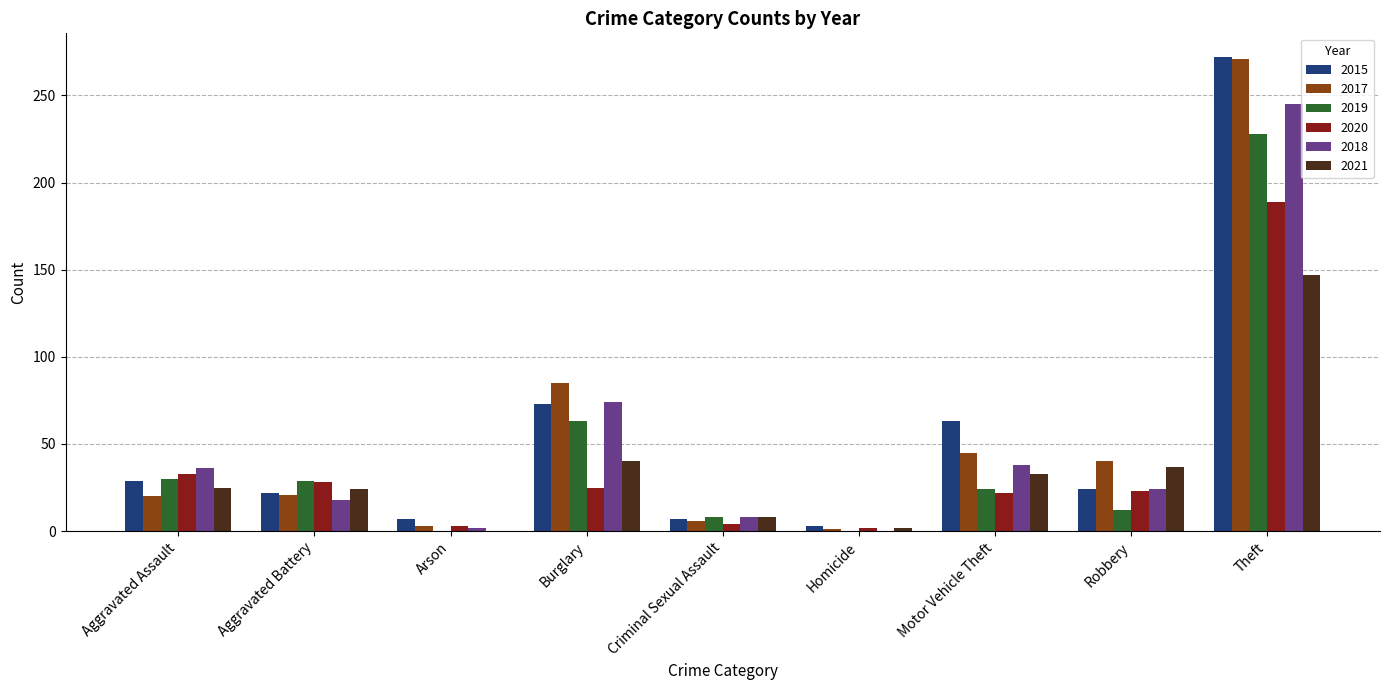

Where is 2020 nearest to the value 95?

Aggravated Assault